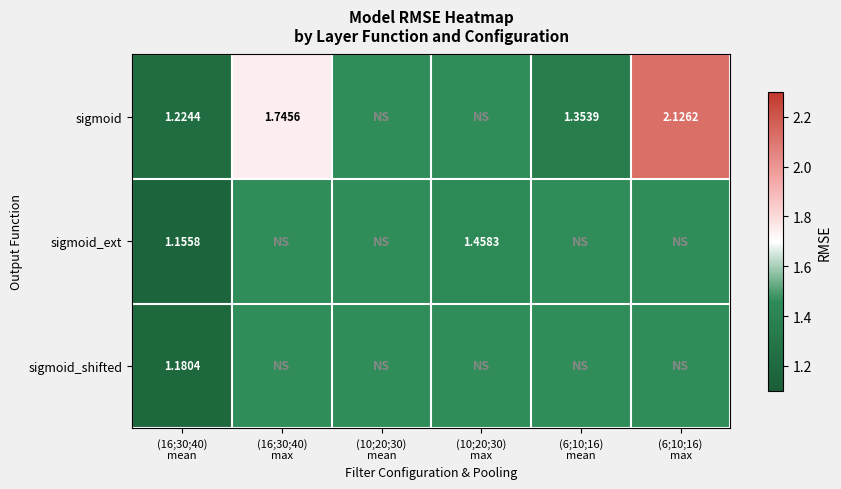

What is the difference between the sigmoid_ext values at (16;30;40) mean and (10;20;30) max?

0.3